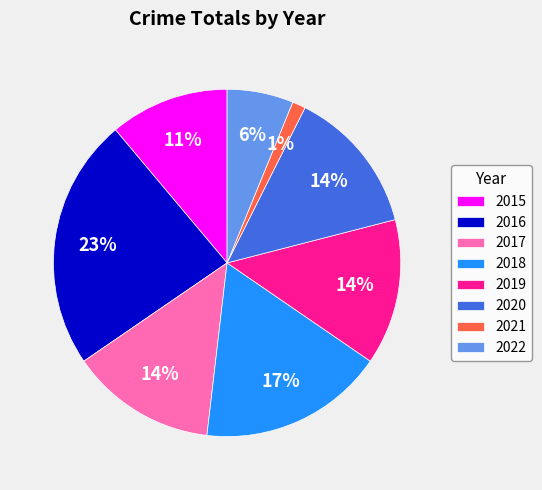

Between 2017 and 2018, which is larger?

2018